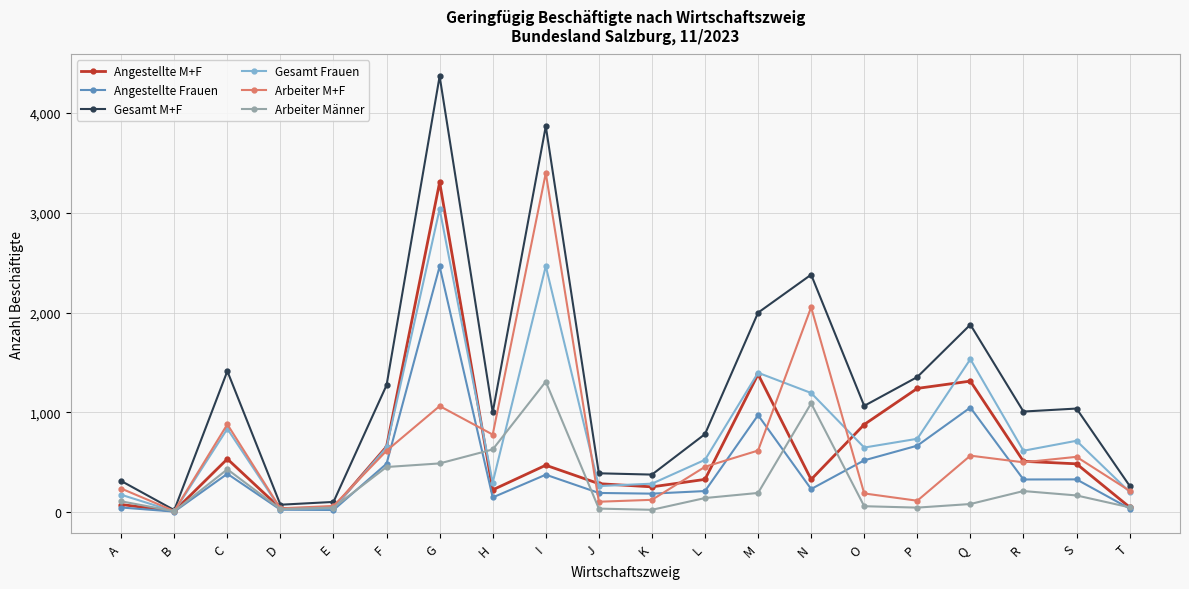

What is the value of the Angestellte Frauen point at the 12th from the left?

211